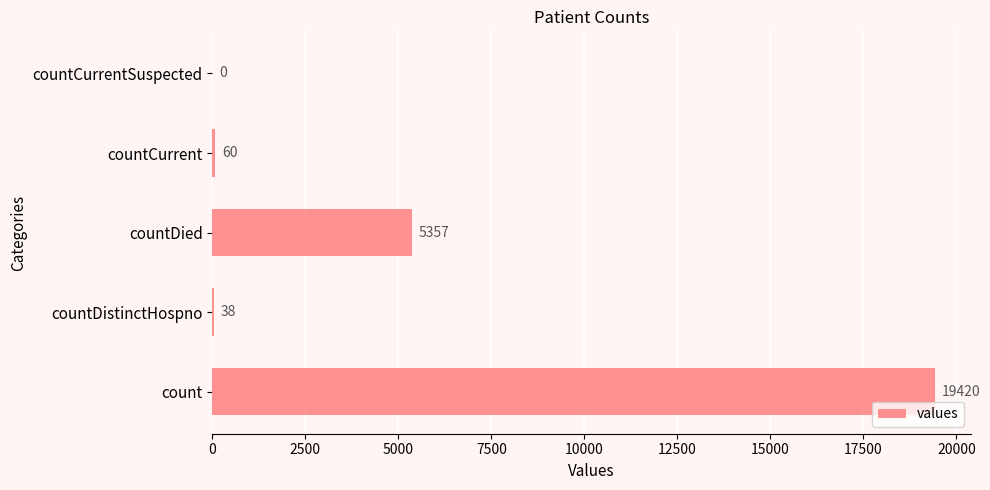

Count the number of data series in this chart.

1